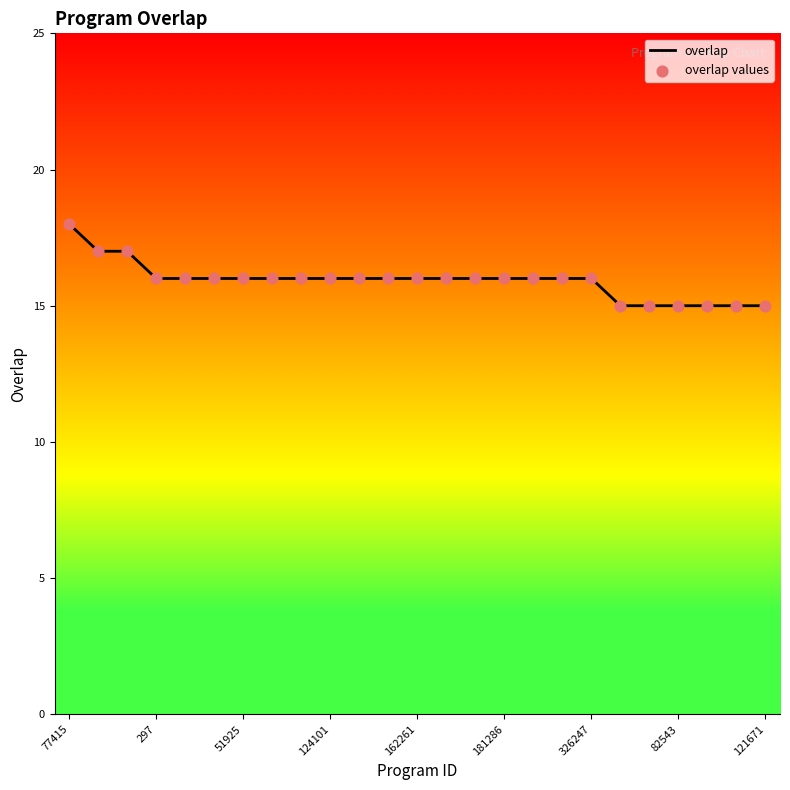

Which series has the largest total across all categories?

overlap